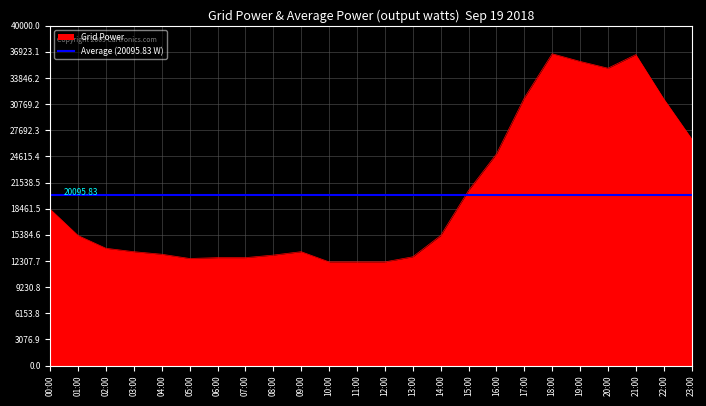

What is the ratio of the value at 6 to the value at 19?

0.4